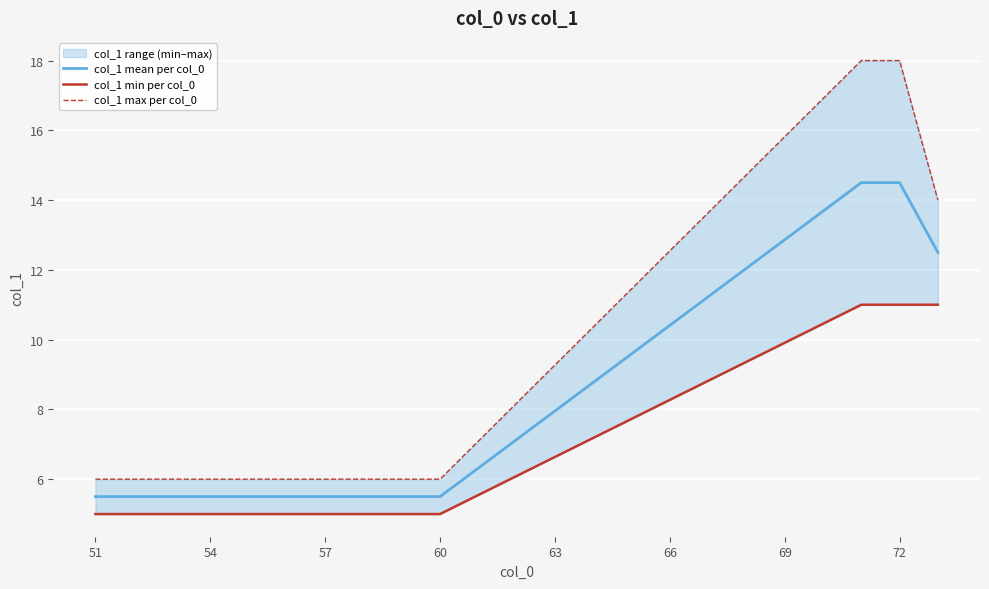

List the series in order of their overall mean, lowest first.

col_1 min per col_0, col_1 mean per col_0, col_1 max per col_0